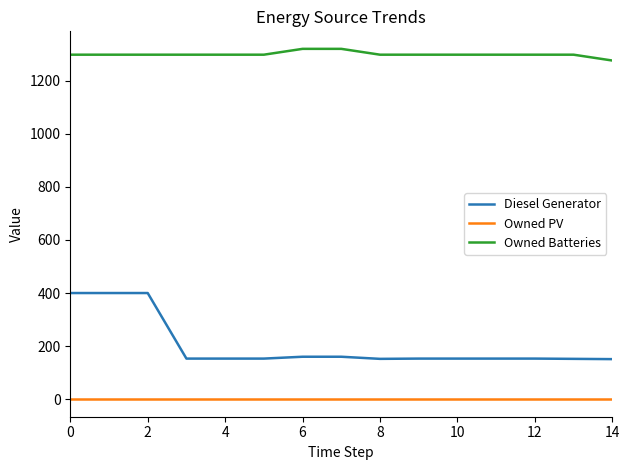

Which series has the largest total across all categories?

Owned Batteries